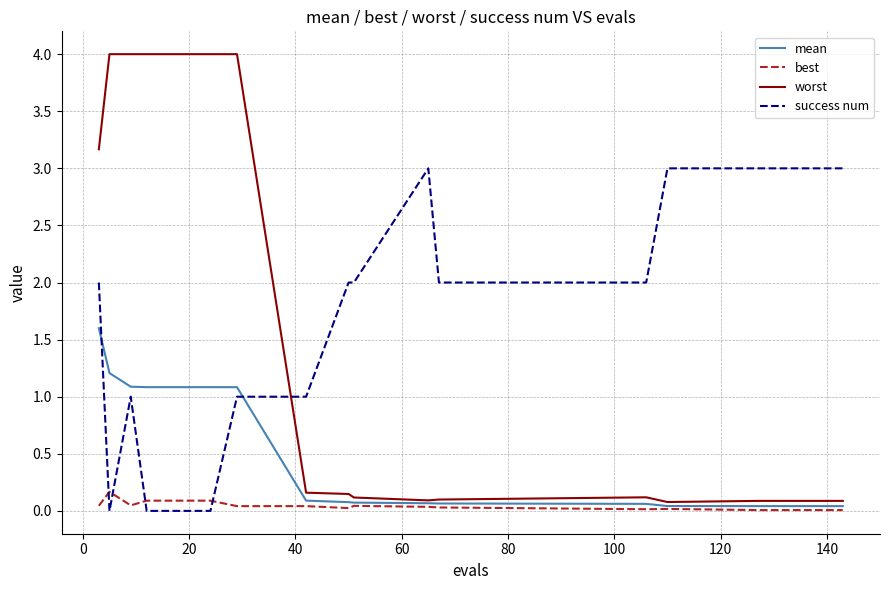

Which series has the widest spread of values?

worst